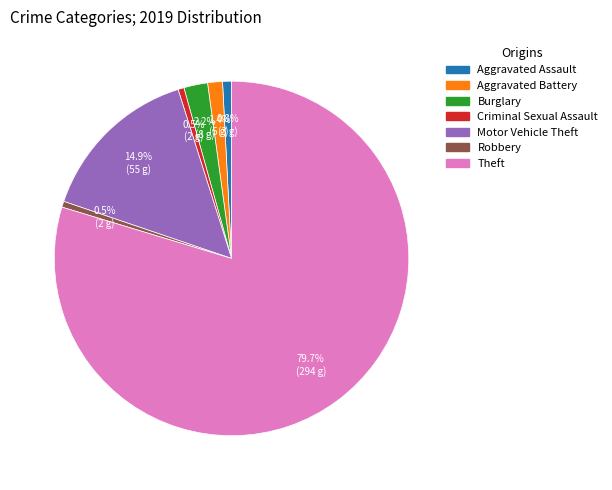

Which slice represents more than half of the pie?

Theft